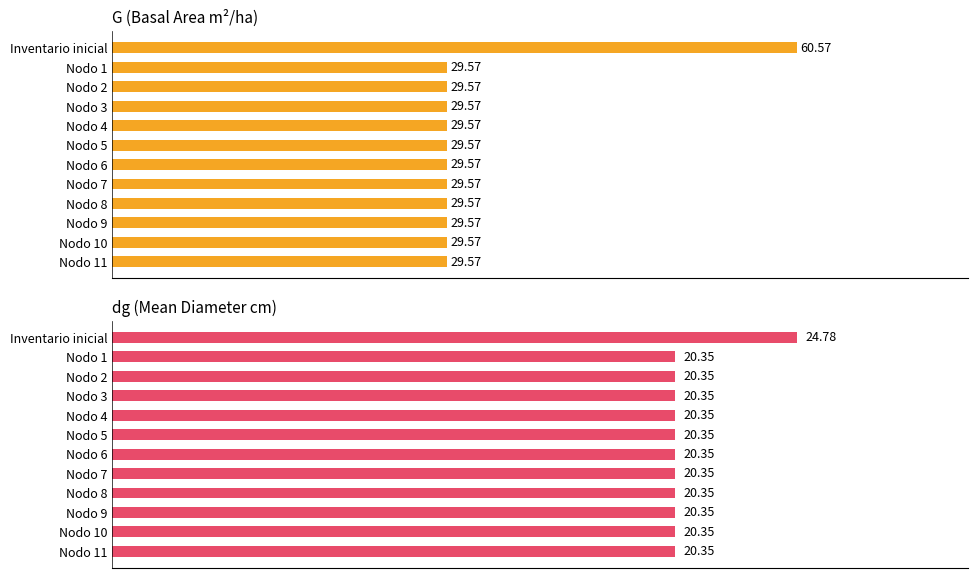

What are all the series names shown in the legend?

G (Basal Area), dg (Mean Diameter)